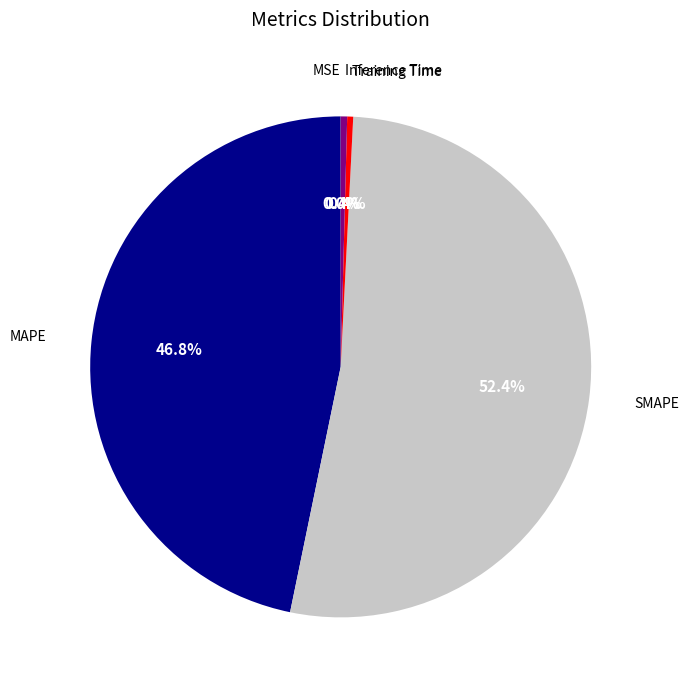

Does any single category account for the majority?

Yes